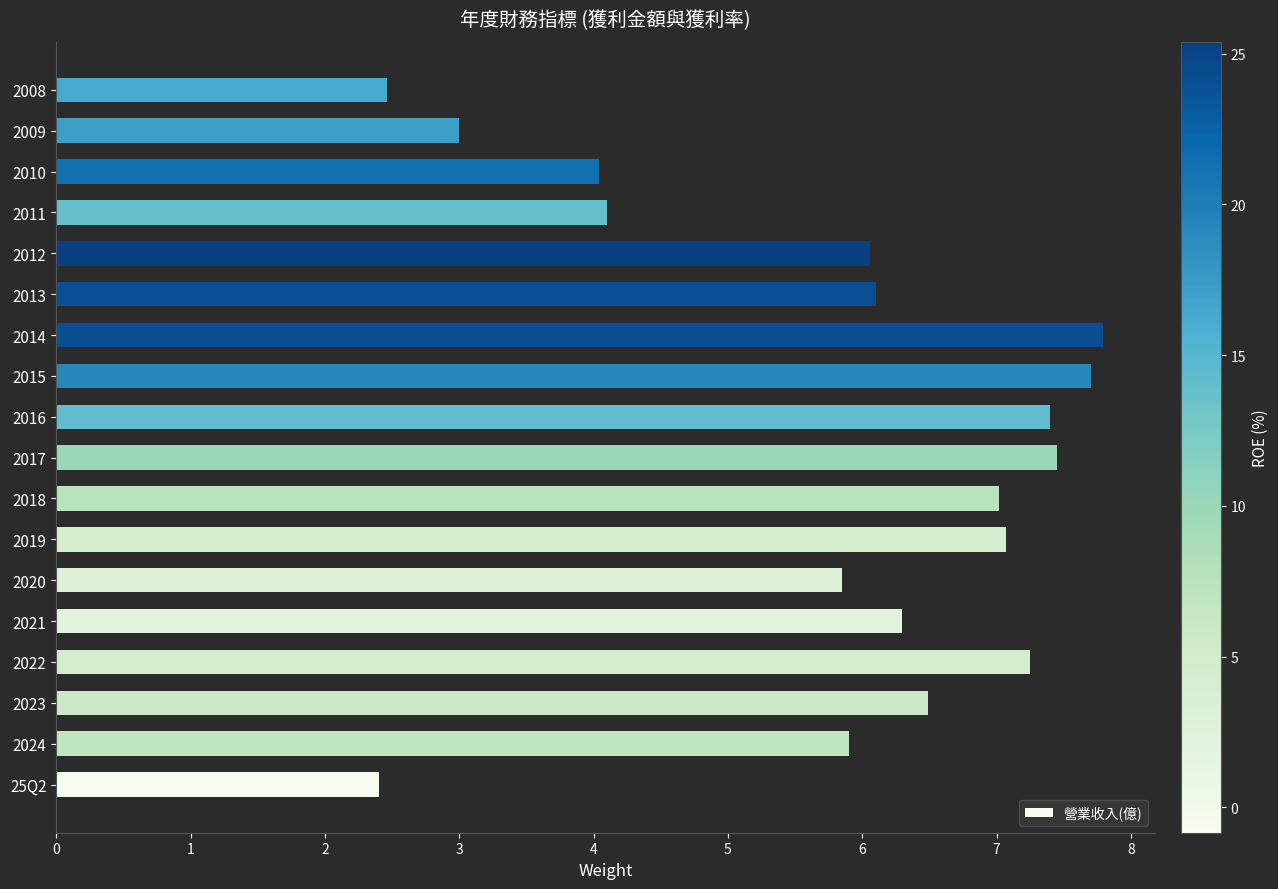

Approximately how many times larger is the value at 2022 compared to 25Q2?

3.0